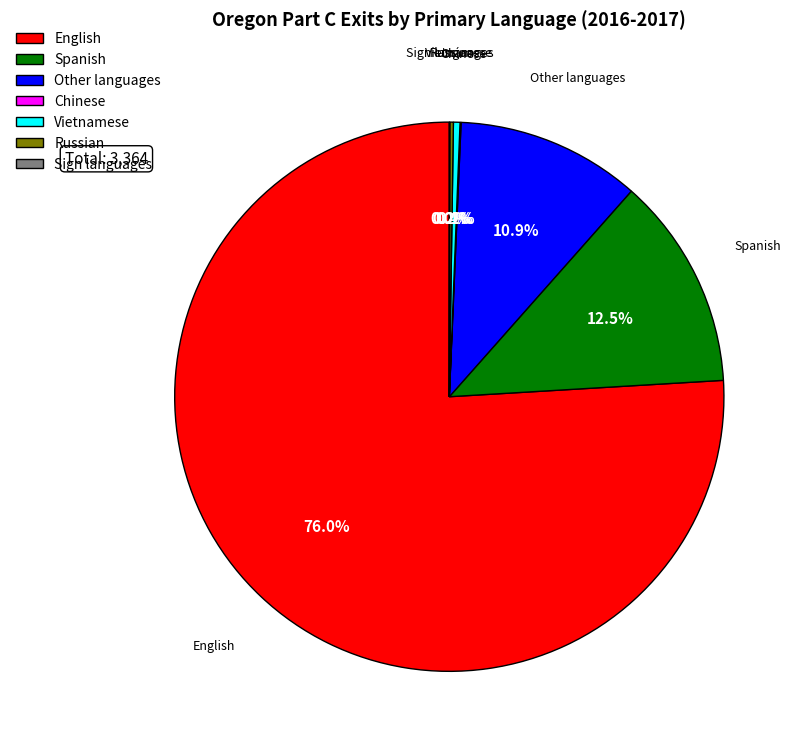

Combined, what portion of the pie is Spanish and Vietnamese?

12.9%